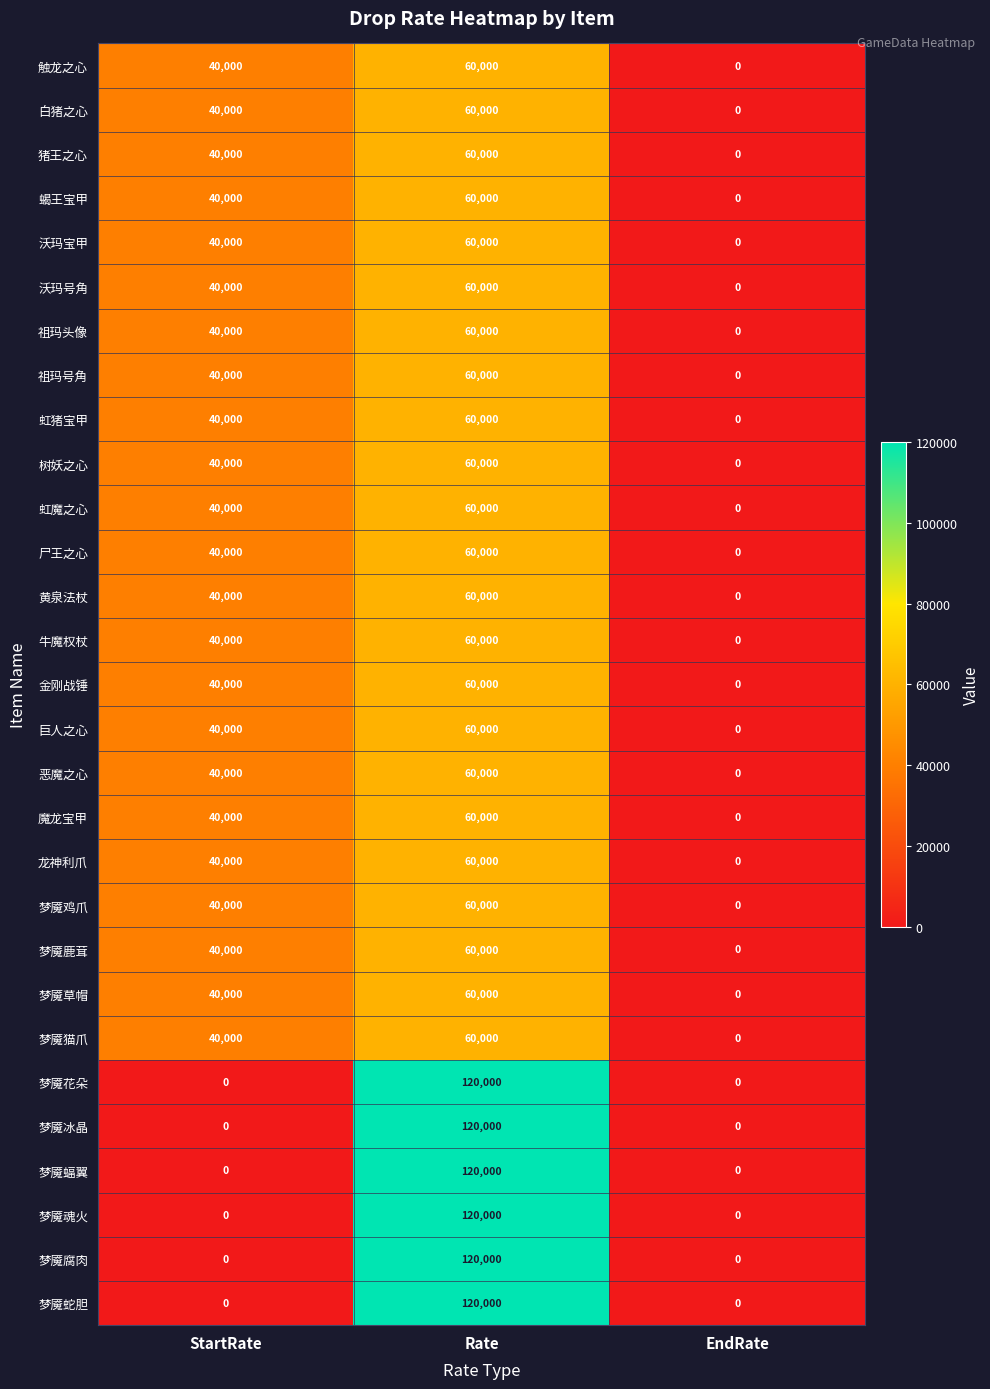

What is the difference between the highest and lowest values at StartRate?

40000